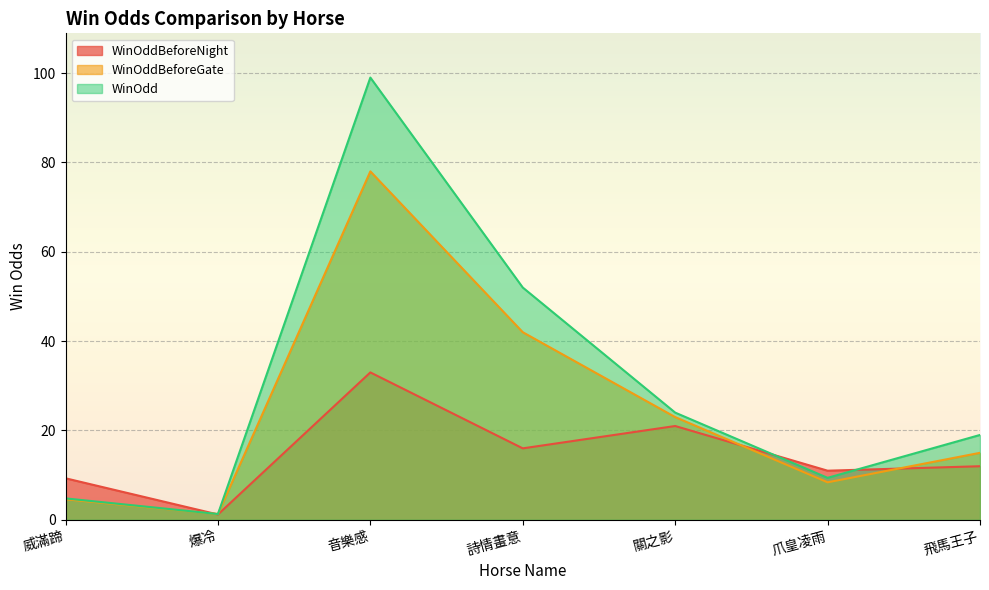

List the series in order of their peak value, highest first.

WinOdd, WinOddBeforeGate, WinOddBeforeNight